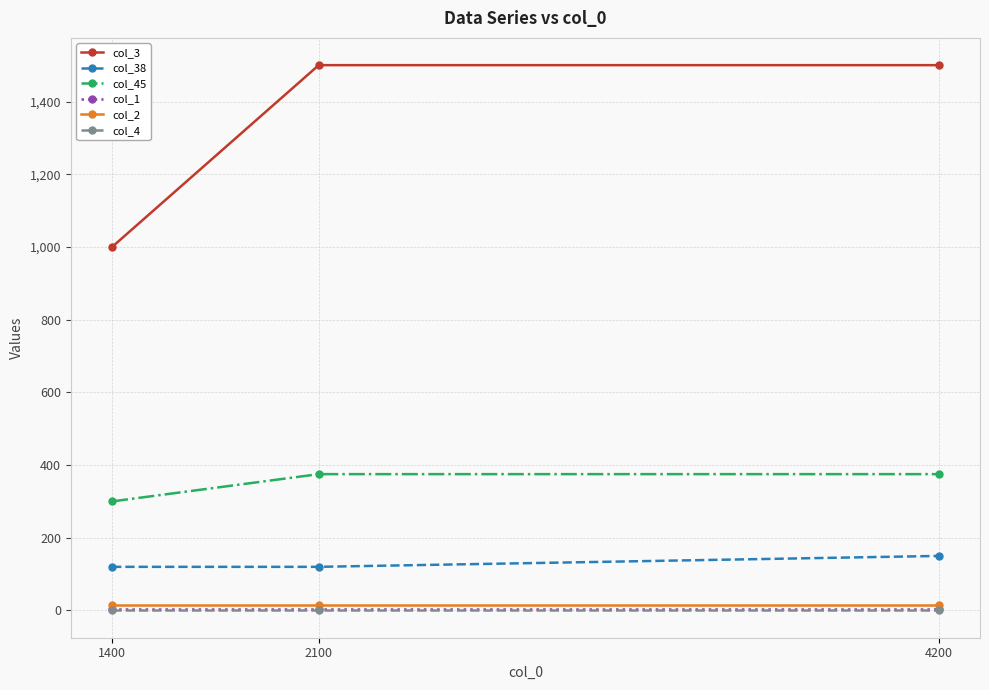

The col_3 series shows 1500 at 4200. True or false?

True